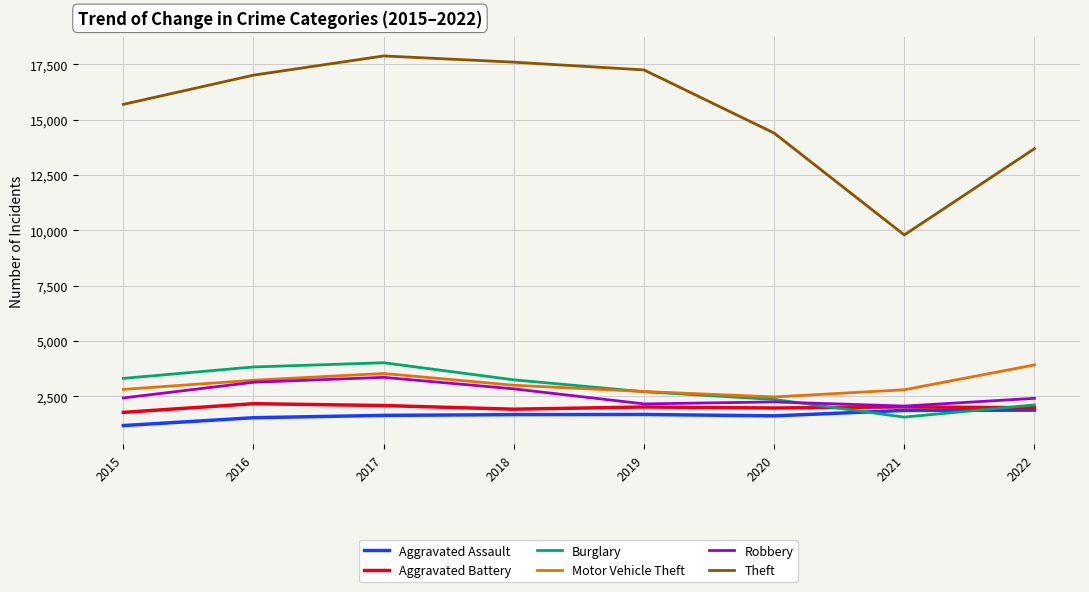

Which series has the widest spread of values?

Theft